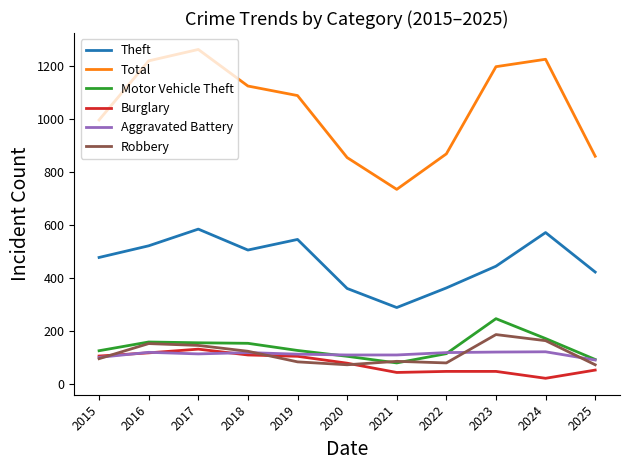

True or false: Aggravated Battery and Robbery cross at least once.

True